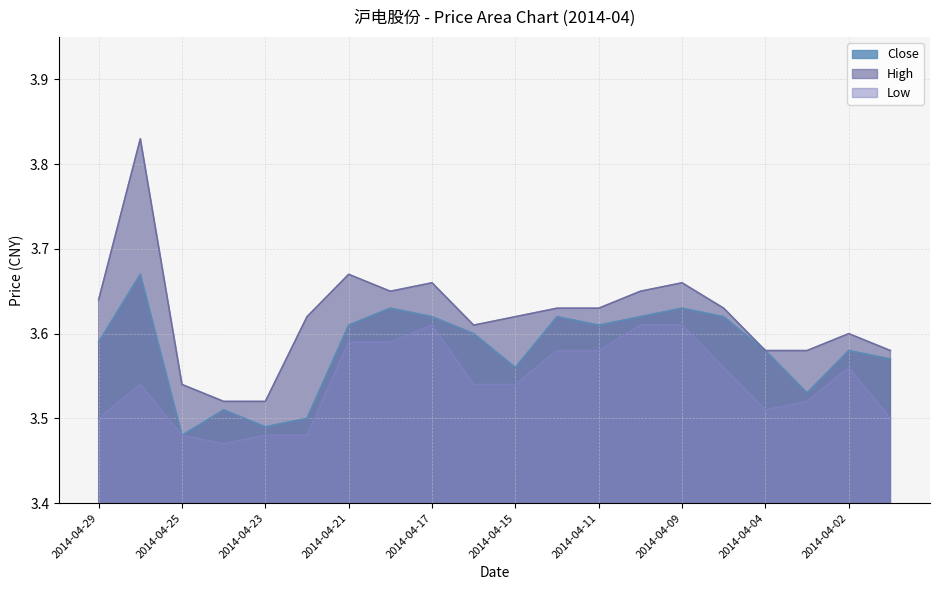

True or false: Close has a value of 3.6 at 2014-04-29.

True